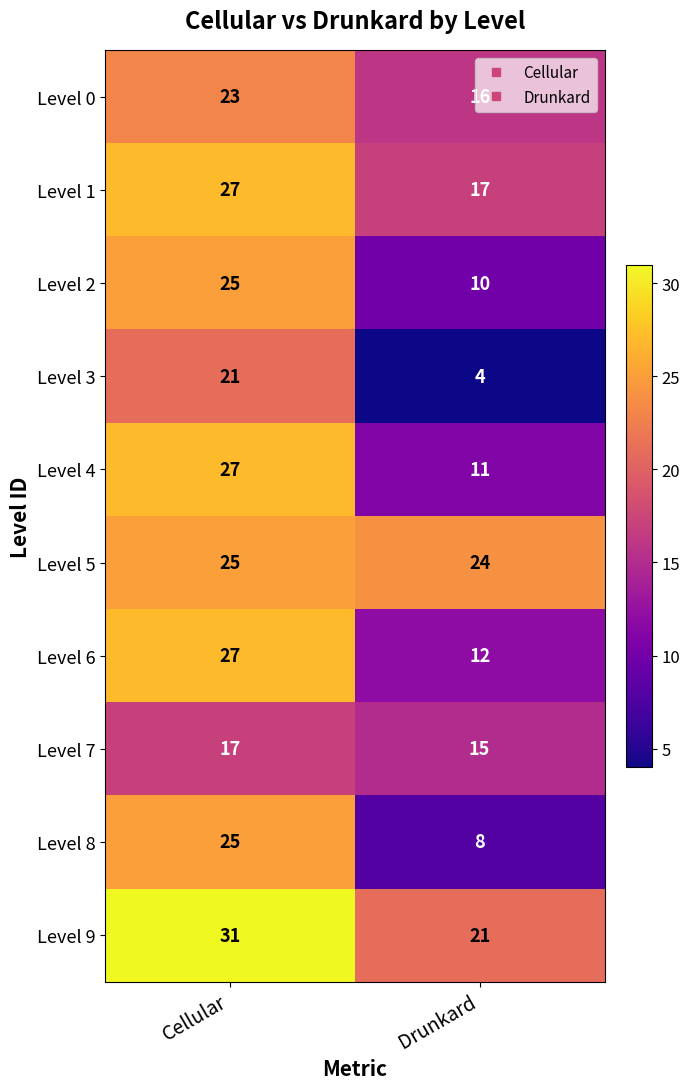

How many data points does each series have?

2